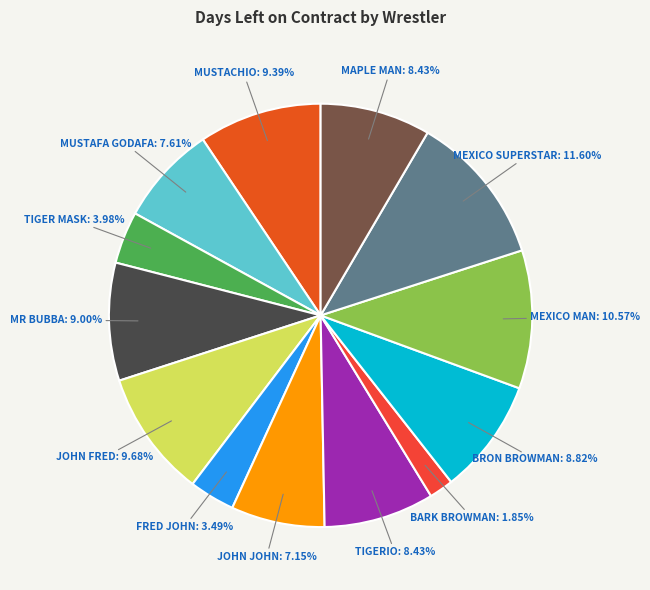

Count the number of slices in the pie.

13